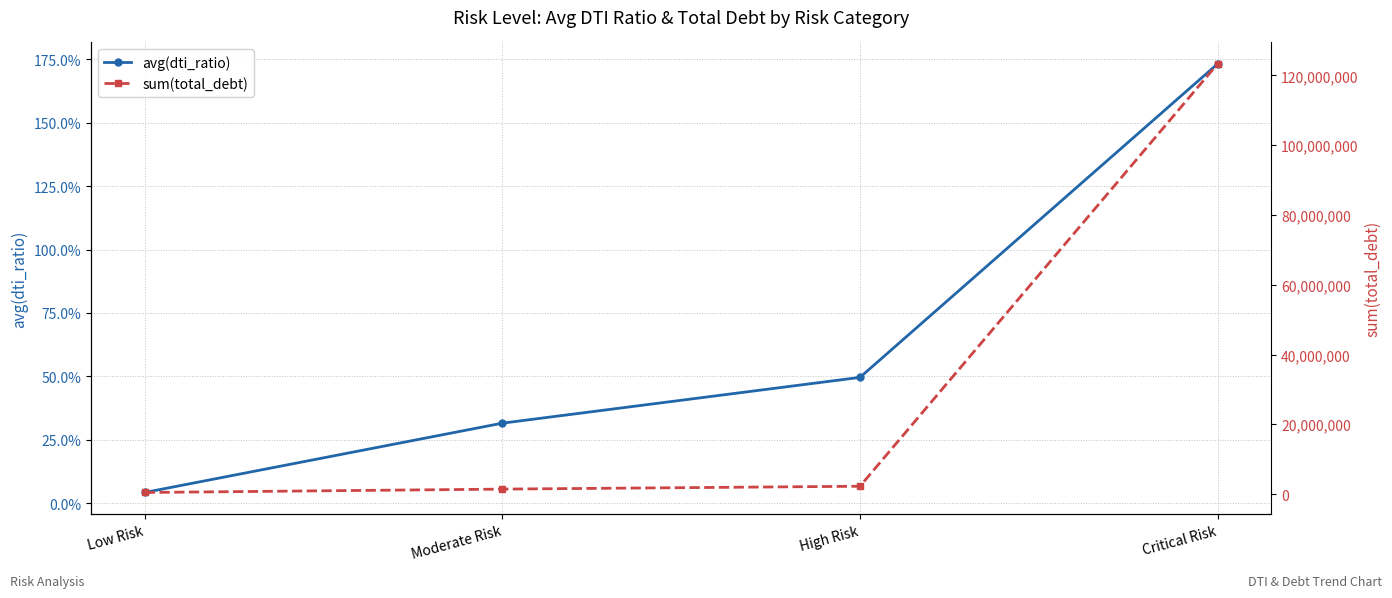

True or false: avg(dti_ratio) and sum(total_debt) cross at least once.

False